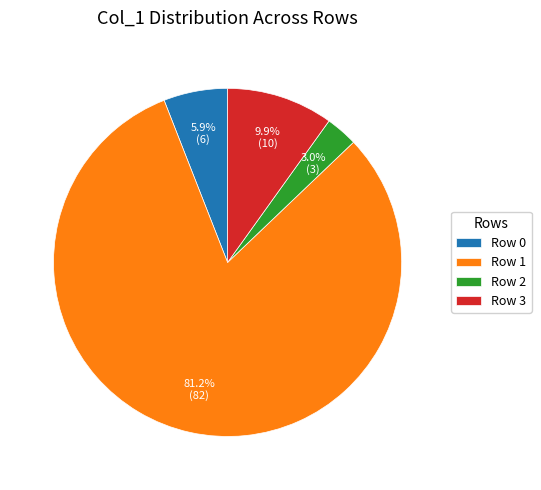

Combined, do Row 0 and Row 2 account for over 50%?

No